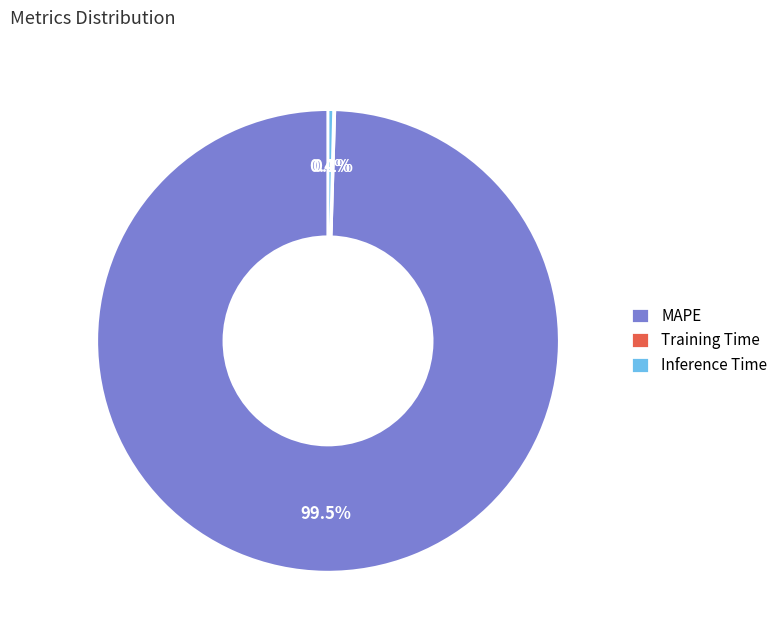

Combined, what portion of the pie is Inference Time and MAPE?

99.9%